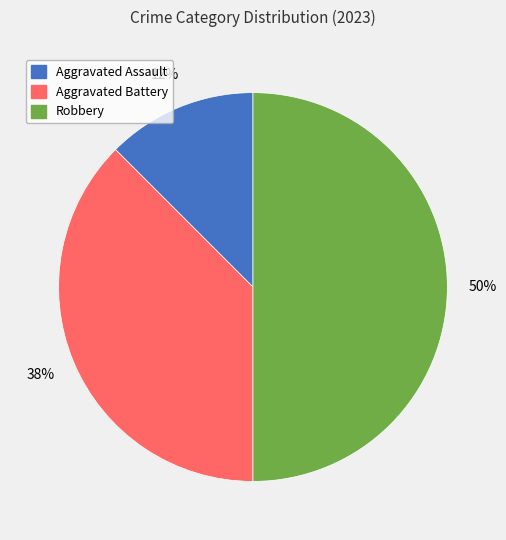

To the nearest percent, what is the average slice percentage?

33%